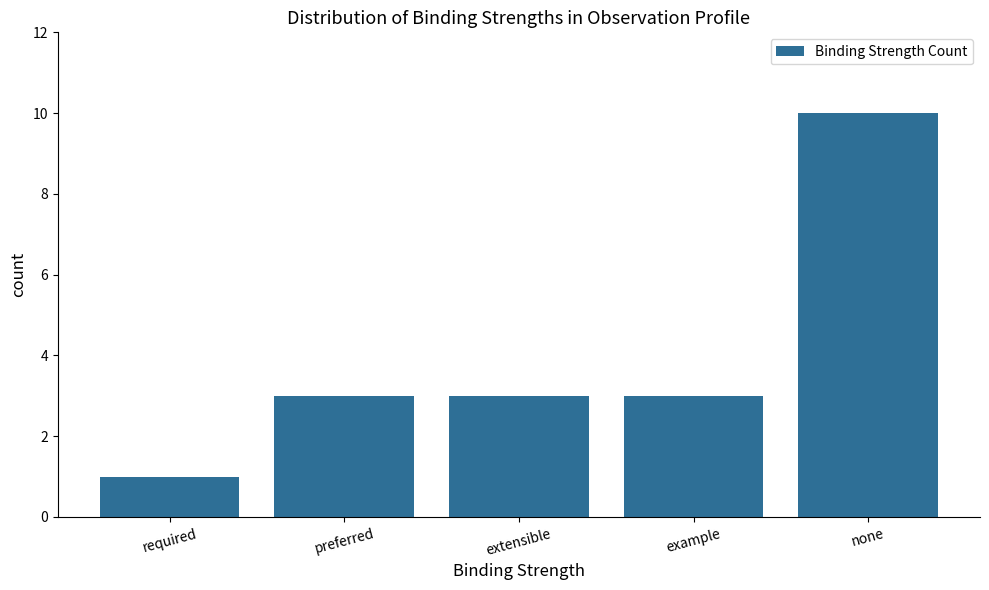

Reading left to right, transcribe all the data shown in this chart.

1	3	3	3	10